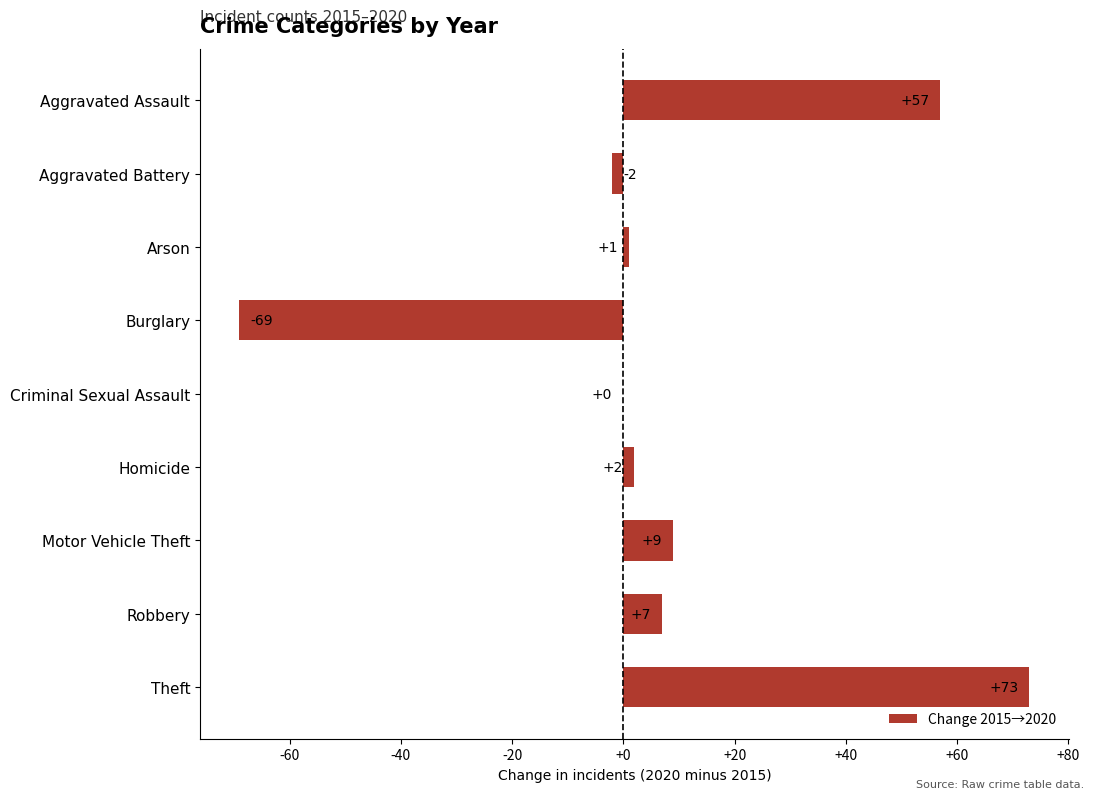

The chart shows a value of 0 at Criminal Sexual Assault. True or false?

True